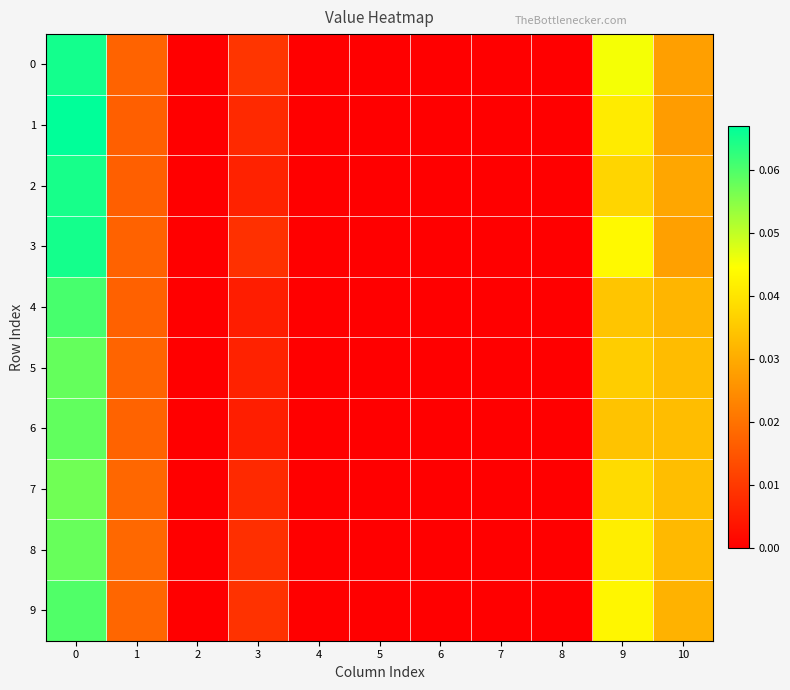

Reading left to right, what are all the values shown in this chart?

0: 0=0.1	1=0.0	2=0.0	3=0.0	4=0.0	5=0.0	6=0.0	7=0.0	8=0.0	9=0.0	10=0.0
1: 0=0.1	1=0.0	2=0.0	3=0.0	4=0.0	5=0.0	6=0.0	7=0.0	8=0.0	9=0.0	10=0.0
2: 0=0.1	1=0.0	2=0.0	3=0.0	4=0.0	5=0.0	6=0.0	7=0.0	8=0.0	9=0.0	10=0.0
3: 0=0.1	1=0.0	2=0.0	3=0.0	4=0.0	5=0.0	6=0.0	7=0.0	8=0.0	9=0.0	10=0.0
4: 0=0.1	1=0.0	2=0.0	3=0.0	4=0.0	5=0.0	6=0.0	7=0.0	8=0.0	9=0.0	10=0.0
5: 0=0.1	1=0.0	2=0.0	3=0.0	4=0.0	5=0.0	6=0.0	7=0.0	8=0.0	9=0.0	10=0.0
6: 0=0.1	1=0.0	2=0.0	3=0.0	4=0.0	5=0.0	6=0.0	7=0.0	8=0.0	9=0.0	10=0.0
7: 0=0.1	1=0.0	2=0.0	3=0.0	4=0.0	5=0.0	6=0.0	7=0.0	8=0.0	9=0.0	10=0.0
8: 0=0.1	1=0.0	2=0.0	3=0.0	4=0.0	5=0.0	6=0.0	7=0.0	8=0.0	9=0.0	10=0.0
9: 0=0.1	1=0.0	2=0.0	3=0.0	4=0.0	5=0.0	6=0.0	7=0.0	8=0.0	9=0.0	10=0.0